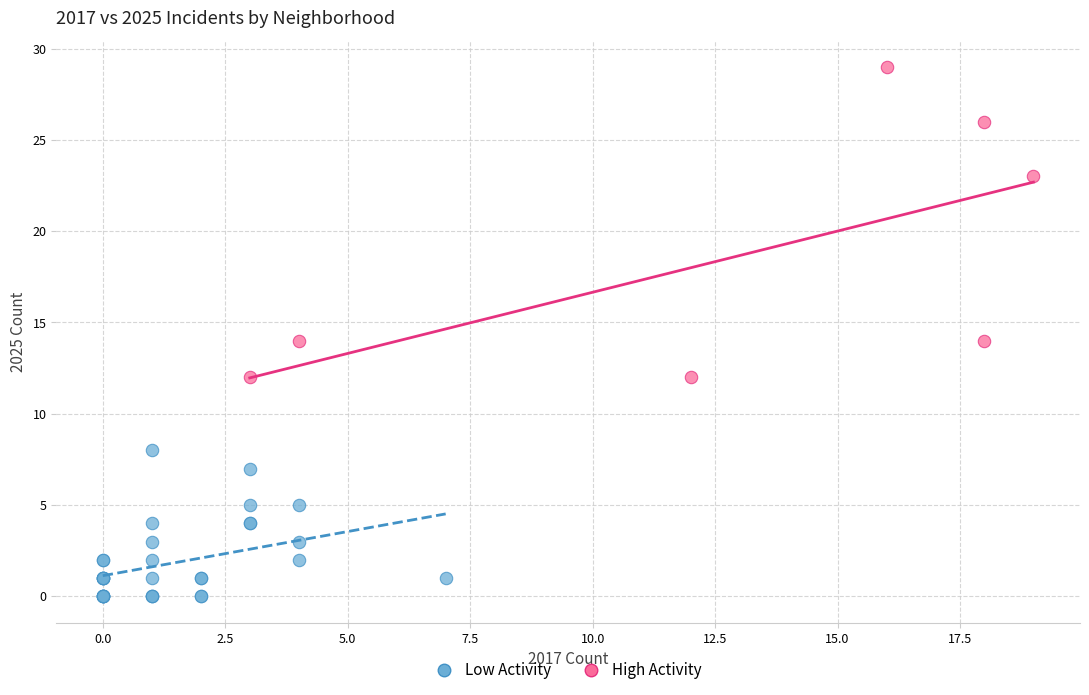

Which series contains the lowest Y value?

Low Activity